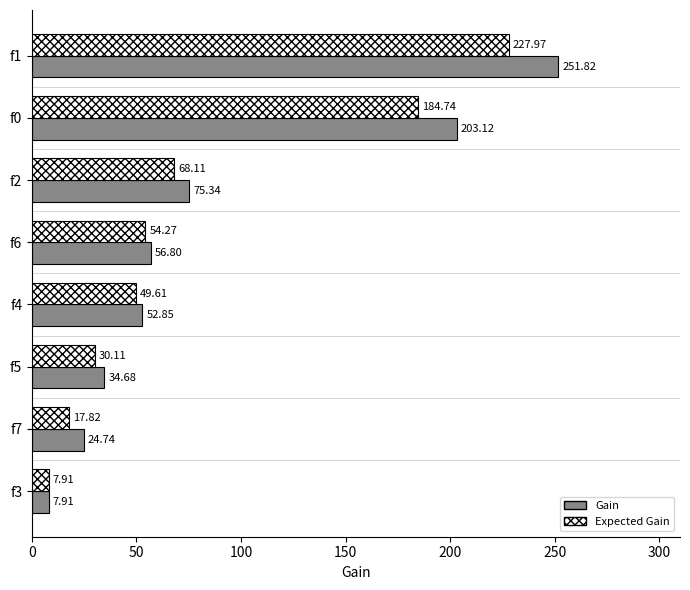

Which series has the widest spread of values?

Gain